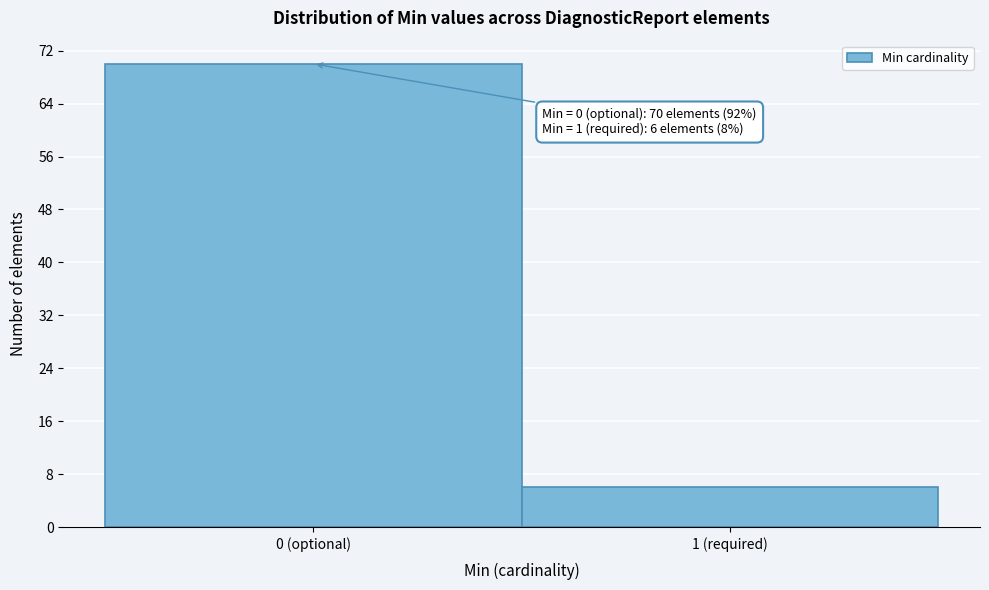

Reading left to right, what are all the values shown in this chart?

0 (optional)=70	1 (required)=6